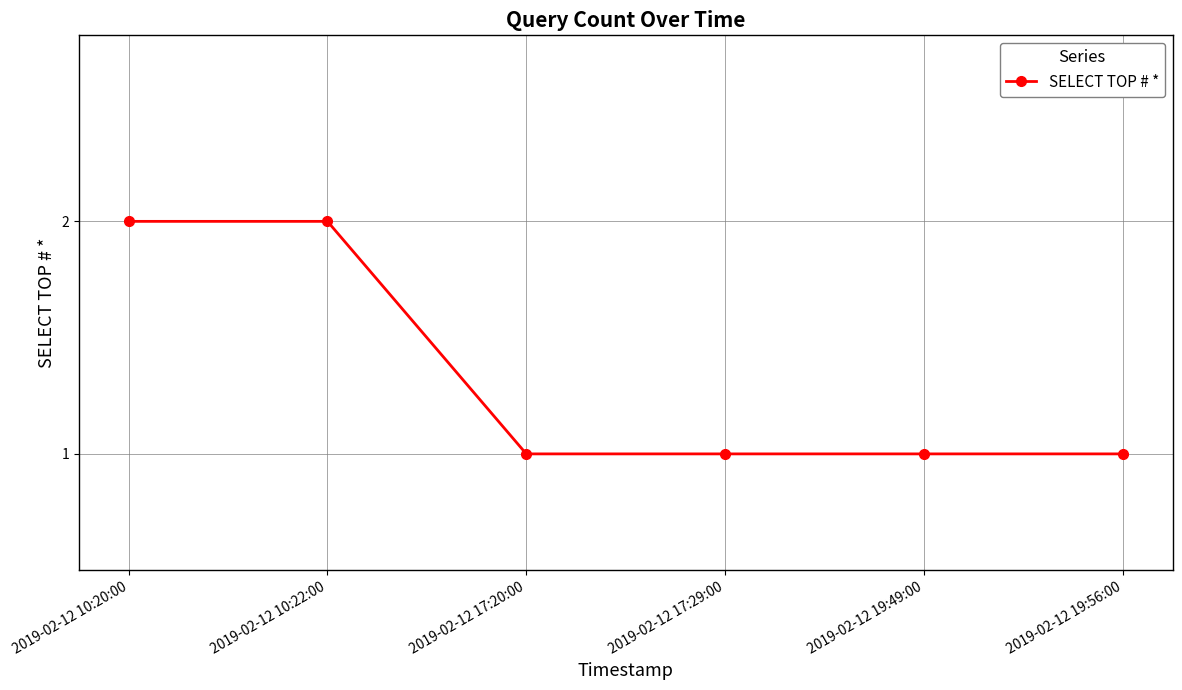

Reading left to right, list all the values displayed in this chart.

2019-02-12 10:20:00=2	2019-02-12 10:22:00=2	2019-02-12 17:20:00=1	2019-02-12 17:29:00=1	2019-02-12 19:49:00=1	2019-02-12 19:56:00=1